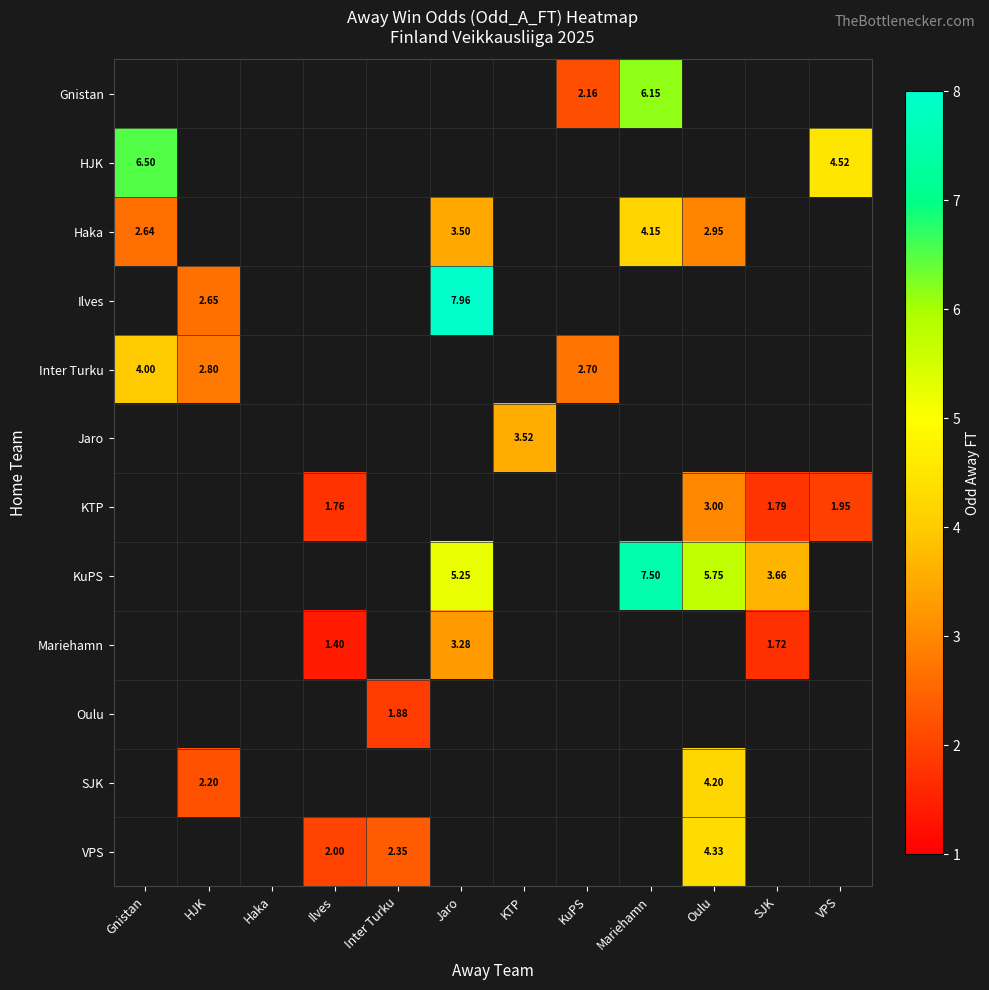

How many series are shown in this chart?

12